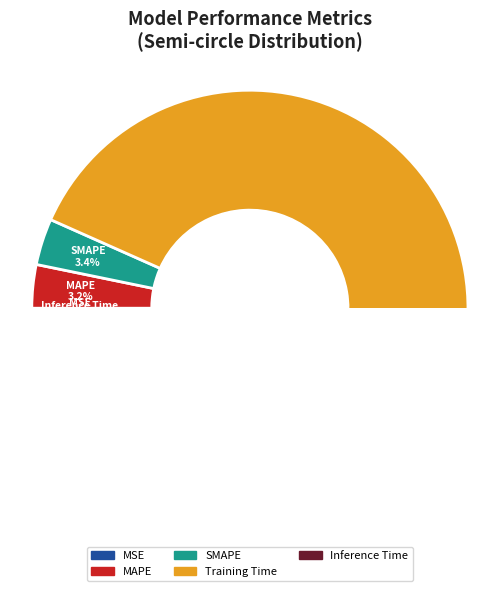

Which category has the smallest portion of the pie?

MSE